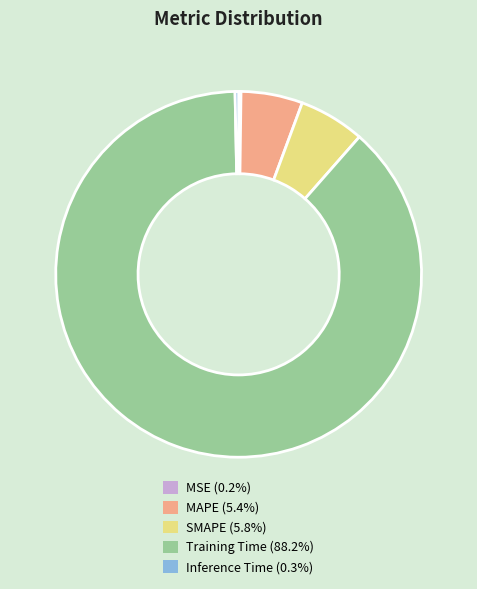

Which category has the biggest portion of the pie?

Training Time